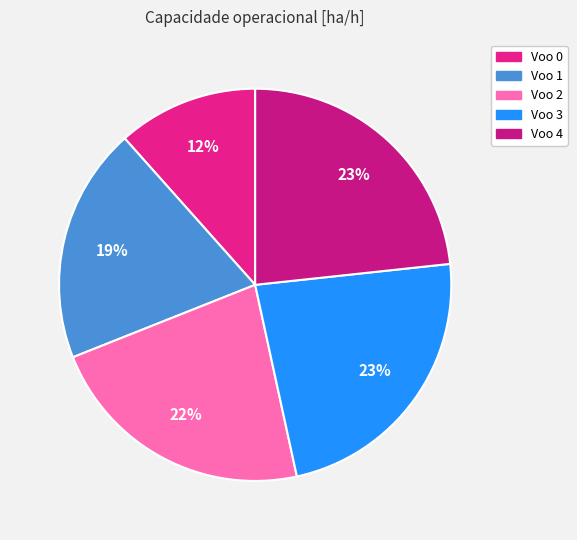

How many slices are in this pie chart?

5